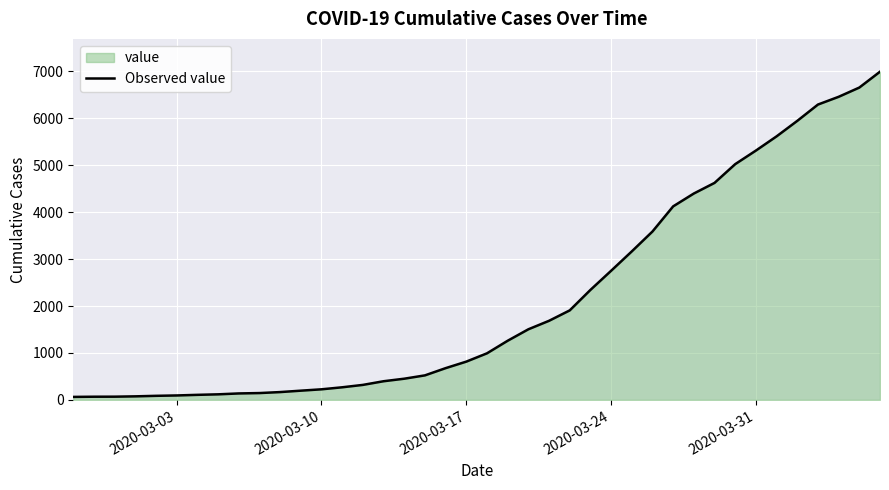

What is the maximum value shown in the chart?

6995